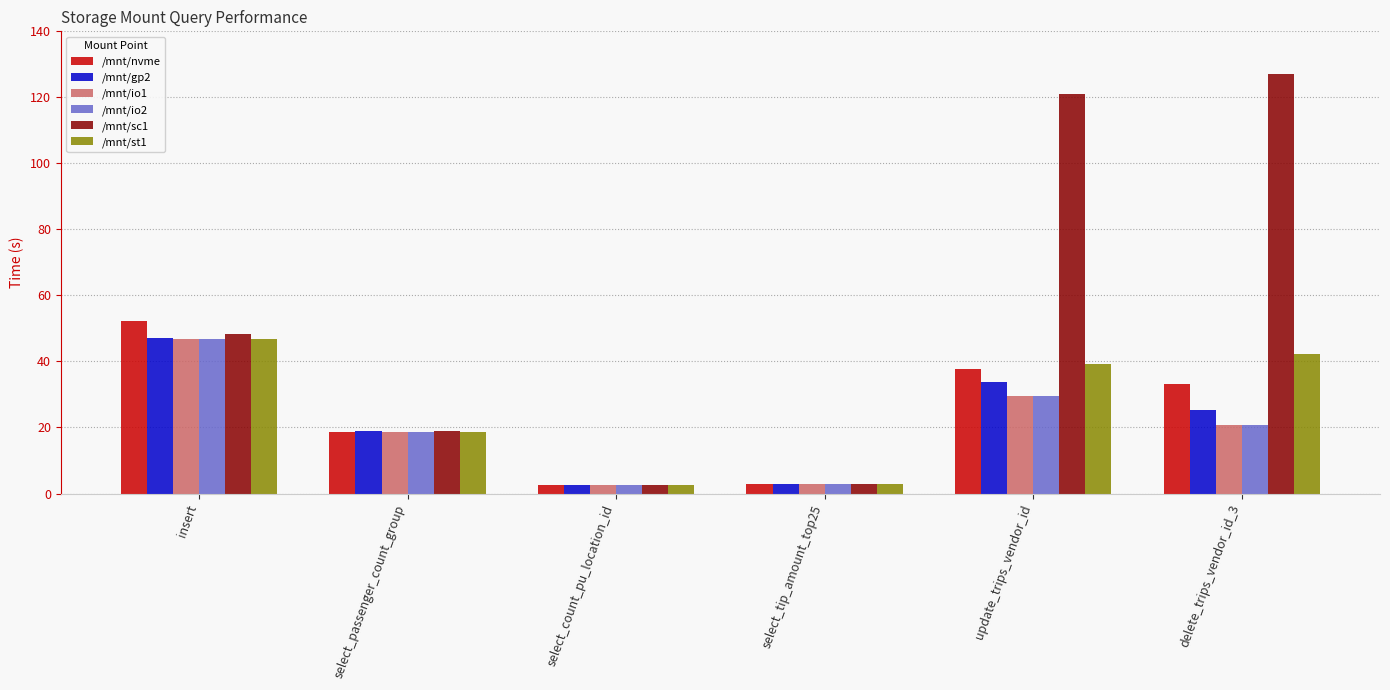

The value of /mnt/io1 at delete_trips_vendor_id_3 is 8.4. True or false?

False